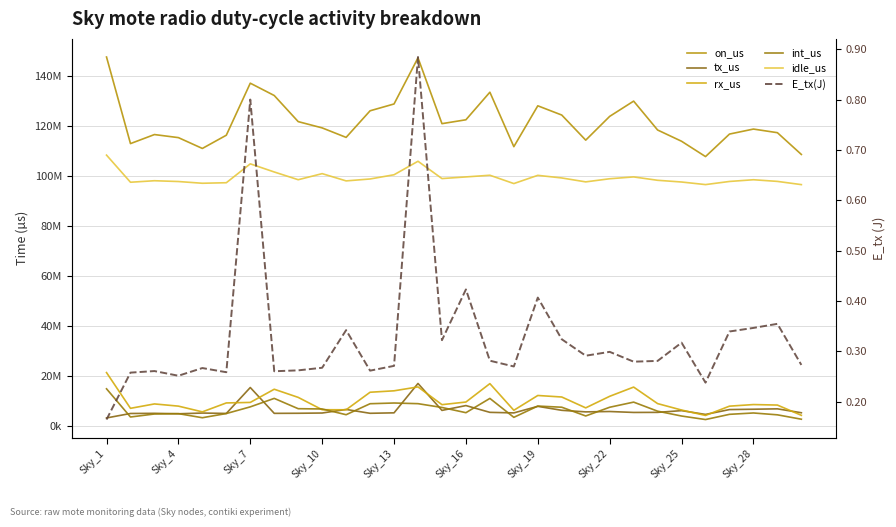

At which category is the sum across all series the highest?

Sky_1